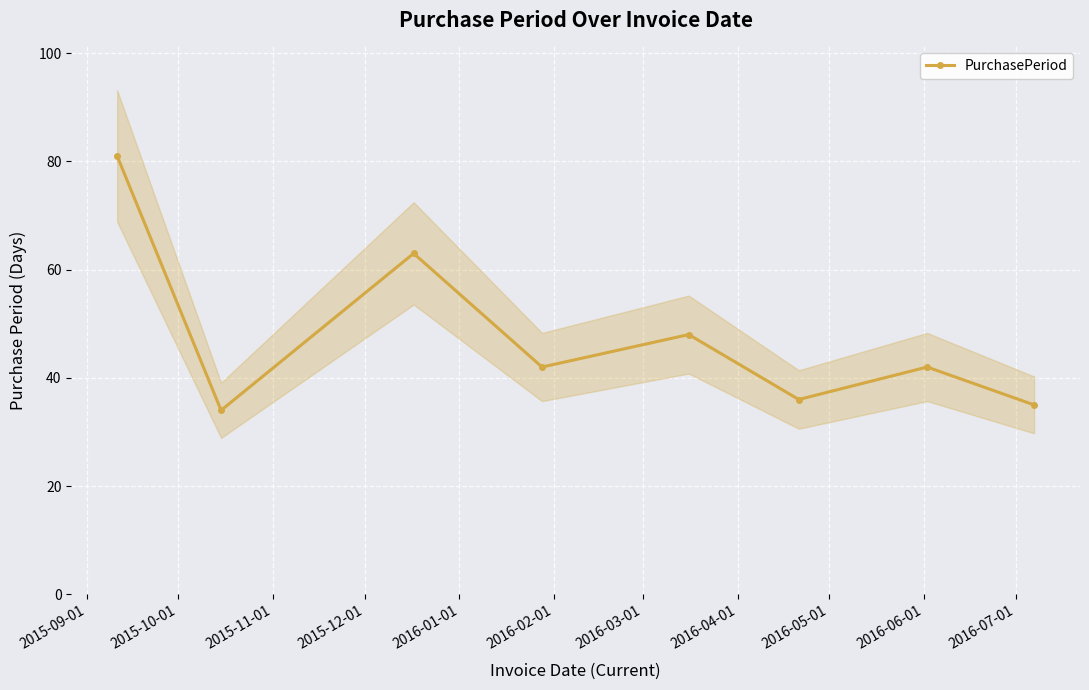

True or false: PurchasePeriod has more than 1 interior local peaks.

True